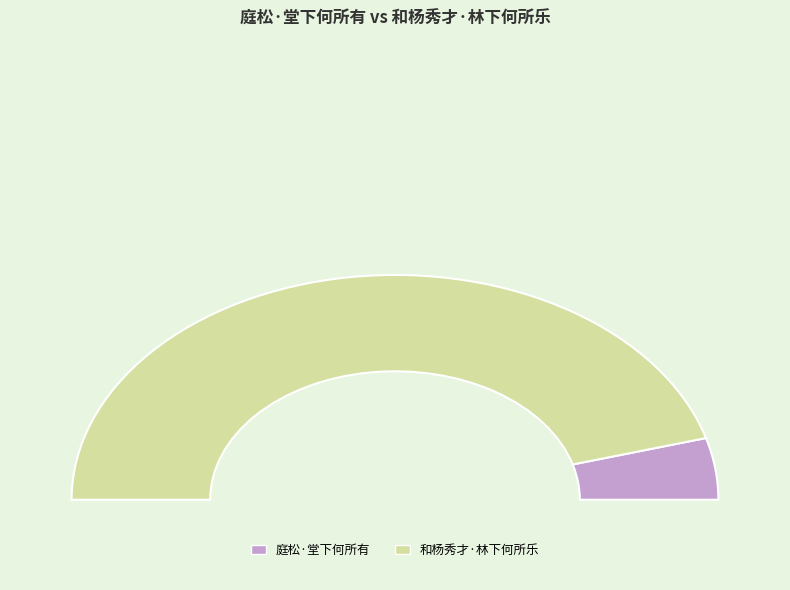

Which category has the smallest portion of the pie?

庭松·堂下何所有